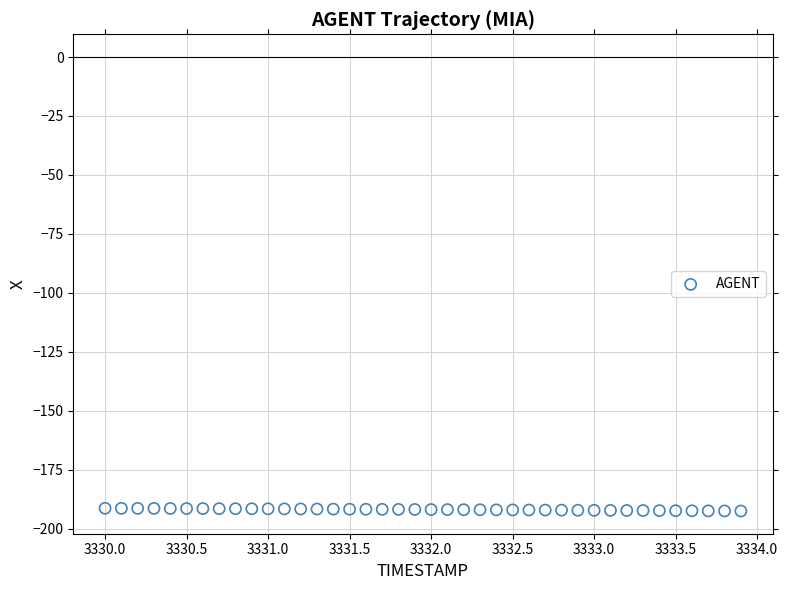

What is the range of X values (max minus min)?

3.9